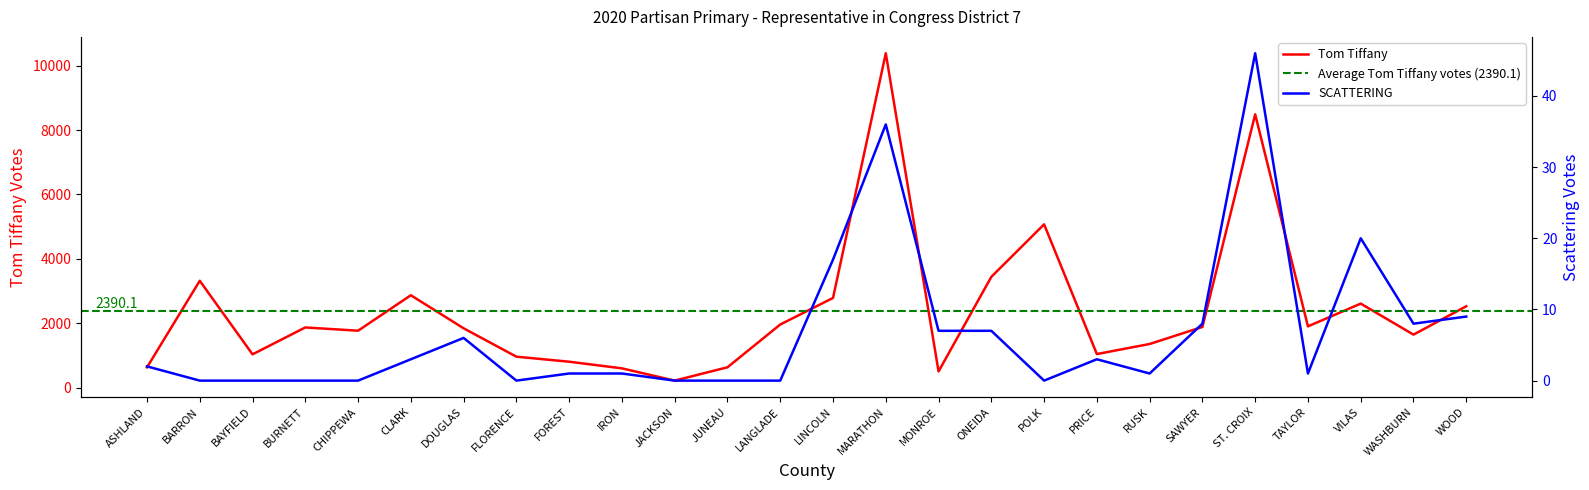

What is the spread (max minus min) of values at RUSK?

1354